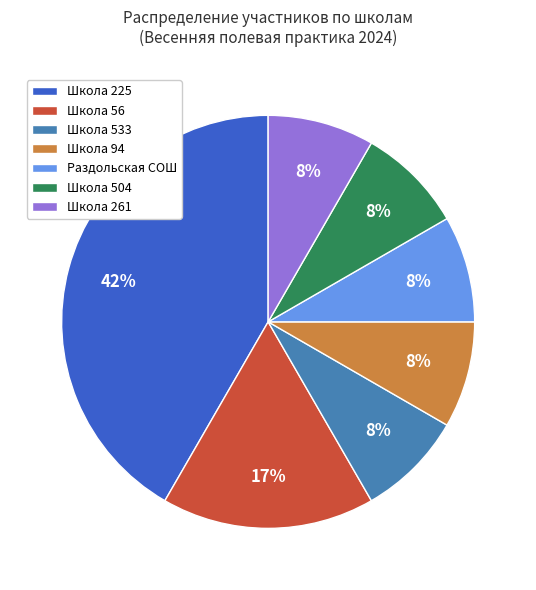

Is there any slice that represents more than half of the pie?

No